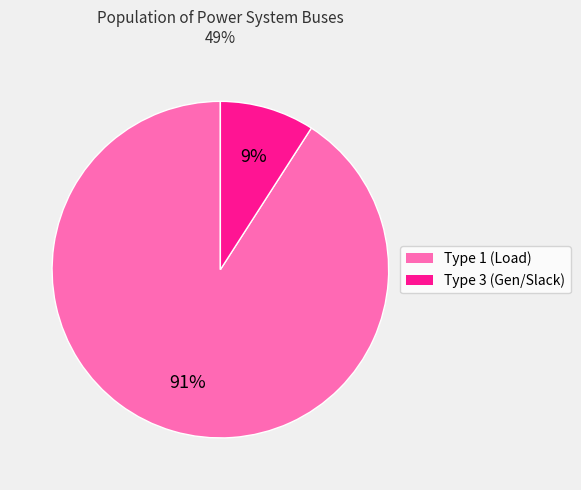

To the nearest percent, what is the difference between the Type 3 and Type 1 slice percentages?

82%